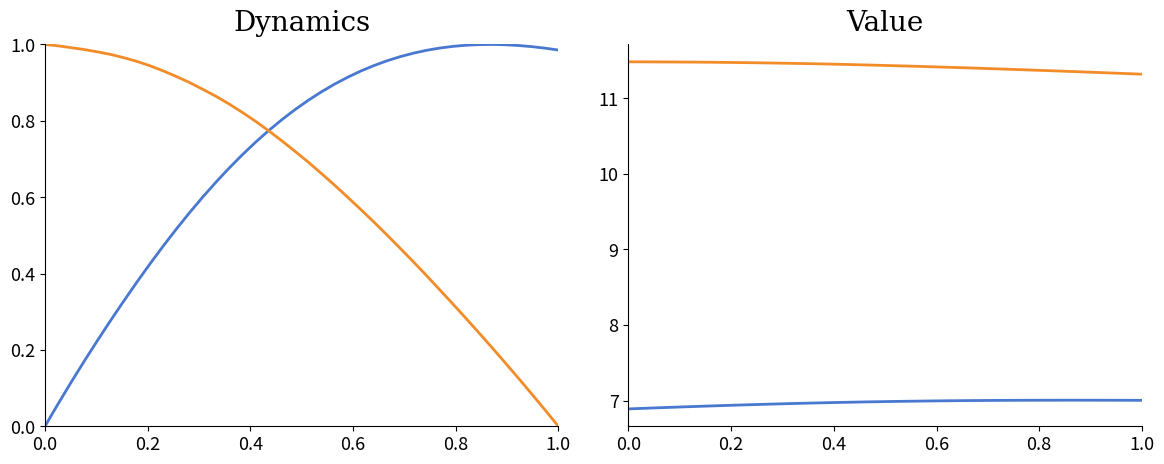

What is the average value of the Y (raw) series?

11.4